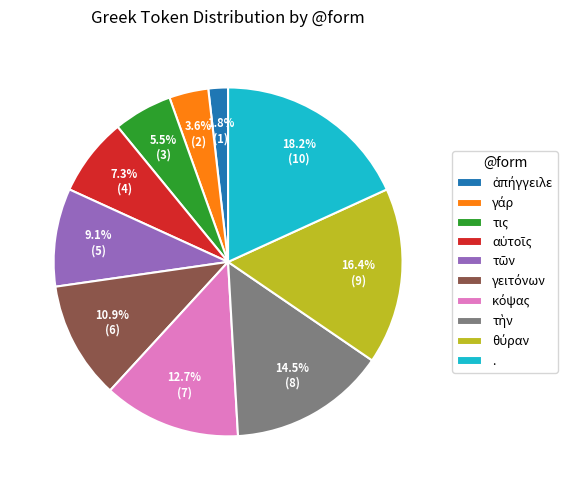

Is there a majority slice in this chart?

No